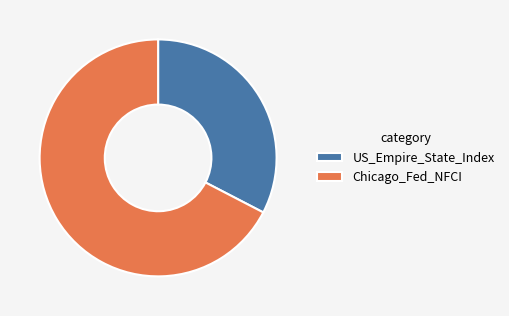

Approximately how many times larger is the value at Chicago_Fed_NFCI compared to US_Empire_State_Index?

2.1